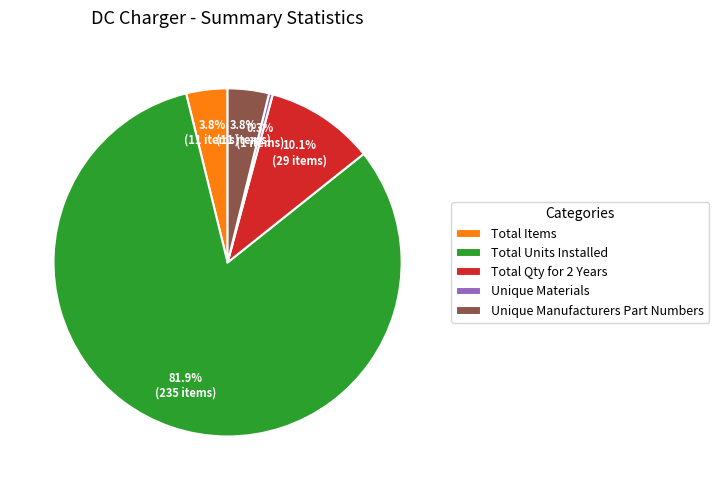

Is it true that Total Units Installed is 69% of the pie?

False